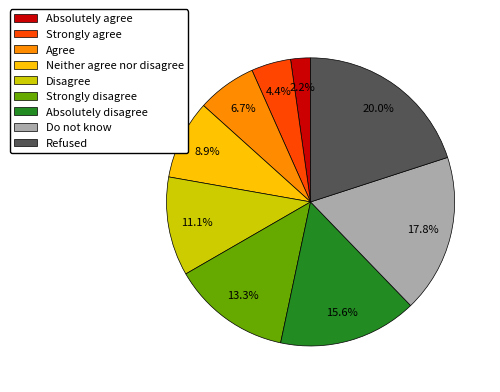

Which slice is the largest?

Refused